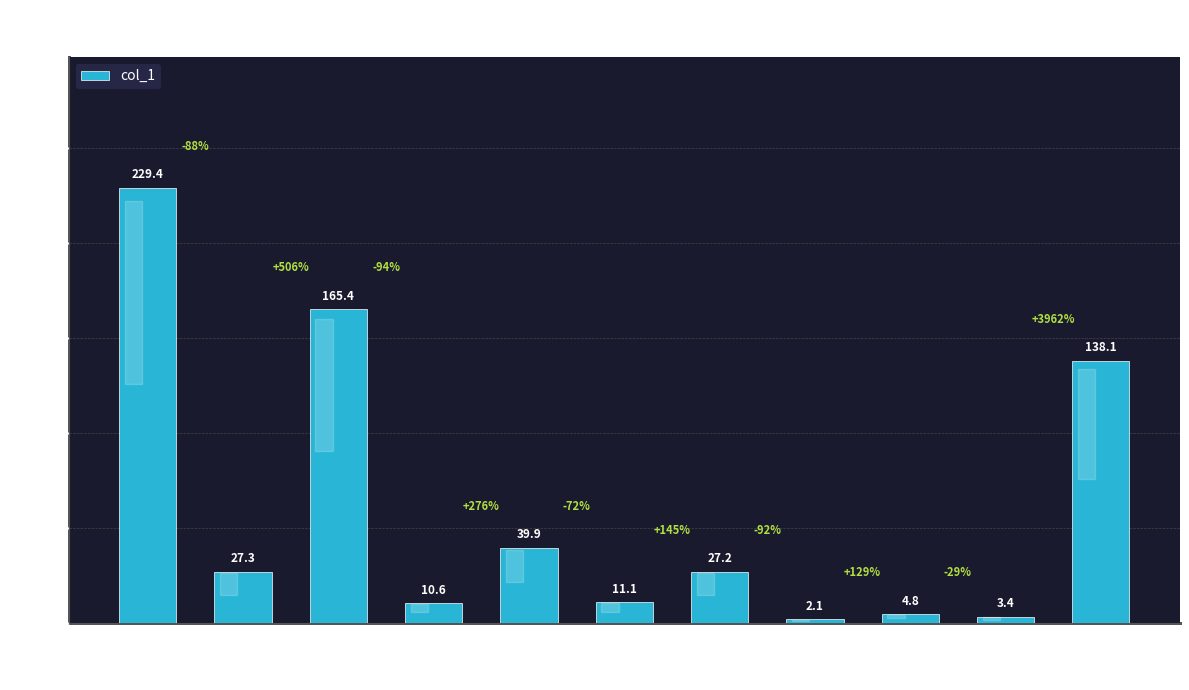

Where is the data nearest to the value 115?

11